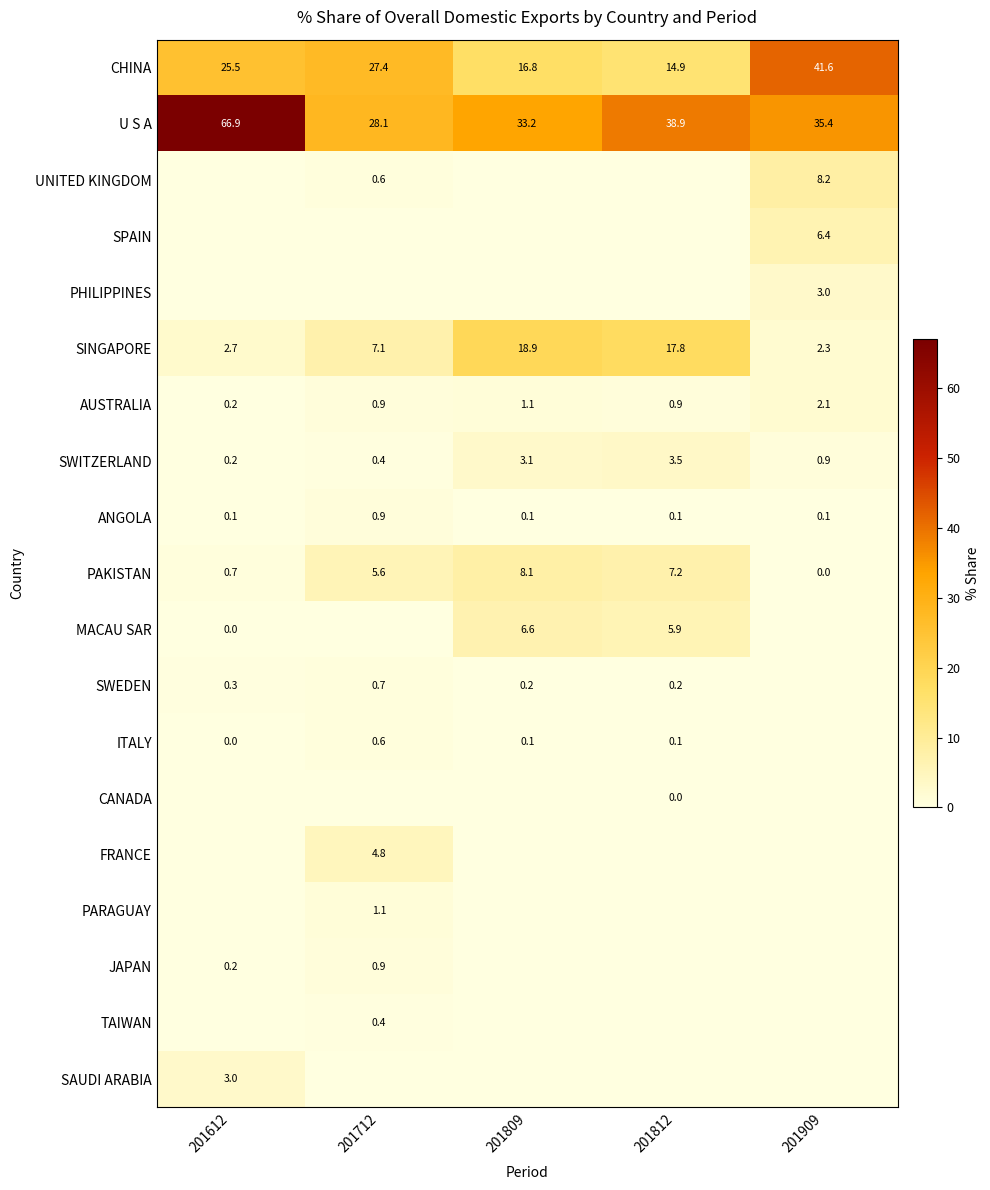

Which category has the lowest value in the SWITZERLAND series?

201612